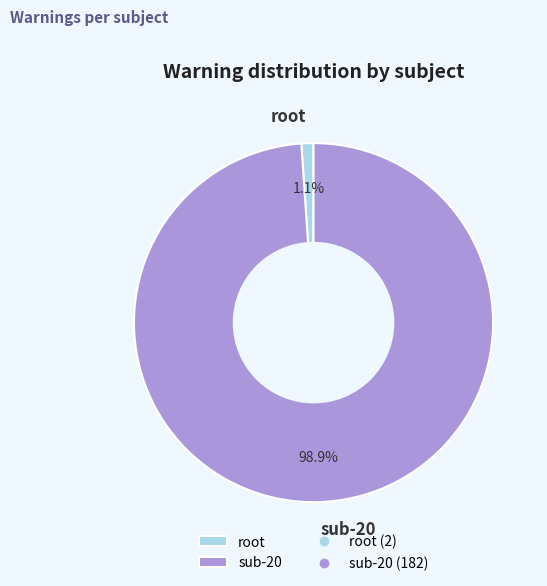

Count the number of slices in the pie.

2